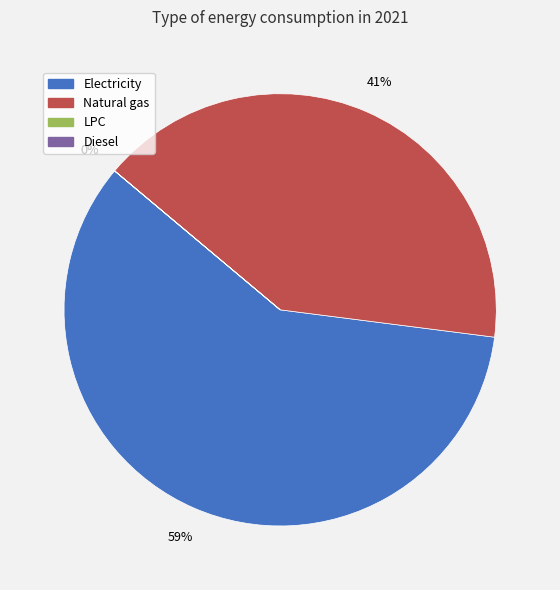

What is the majority slice?

Electricity